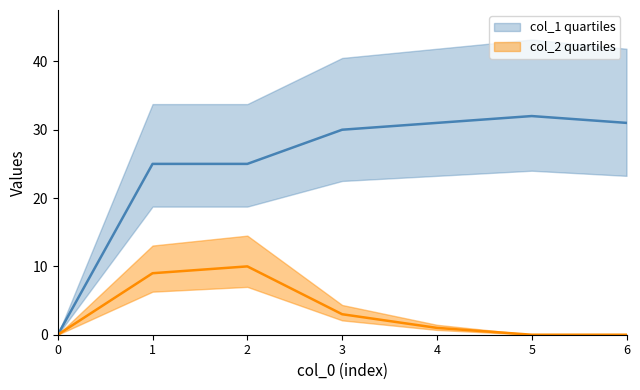

Reading left to right, transcribe all the data shown in this chart.

col_1 quartiles: 0	25	25	30	31	32	31
col_2 quartiles: 0	9	10	3	1	0	0